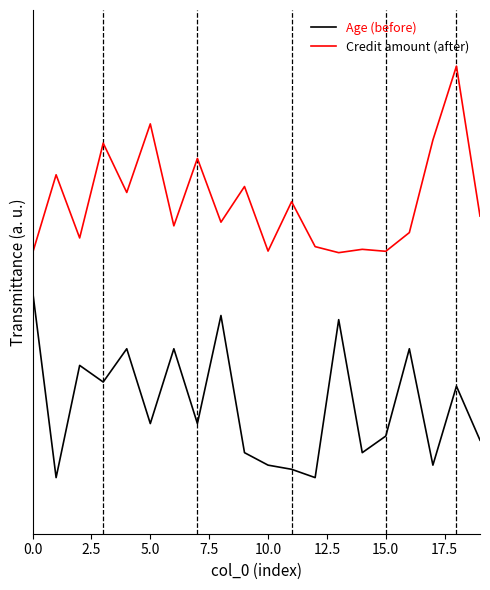

True or false: Age (before) and Credit amount (after) cross at least once.

False